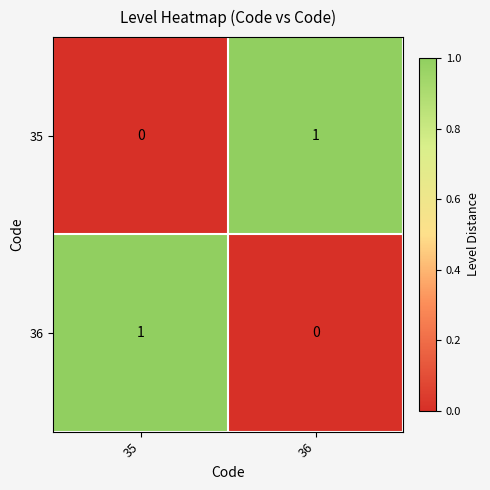

At which label is 36 closest to 0?

36